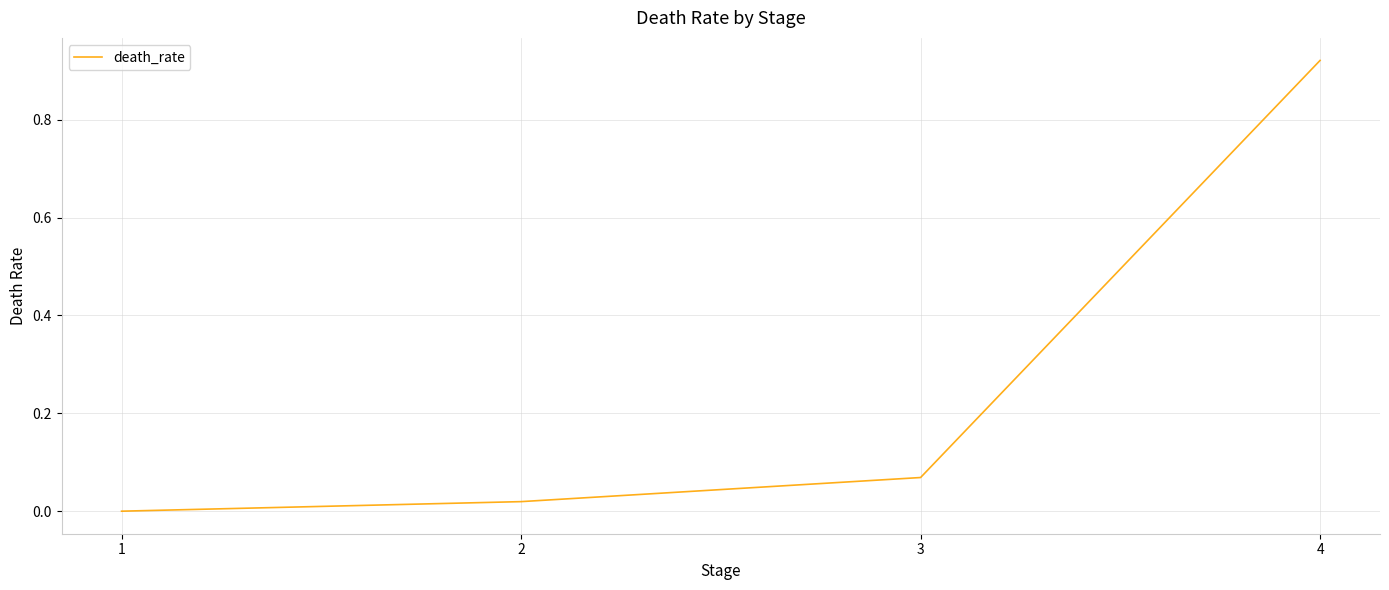

What is the change in value from 3 to 4?

+0.9